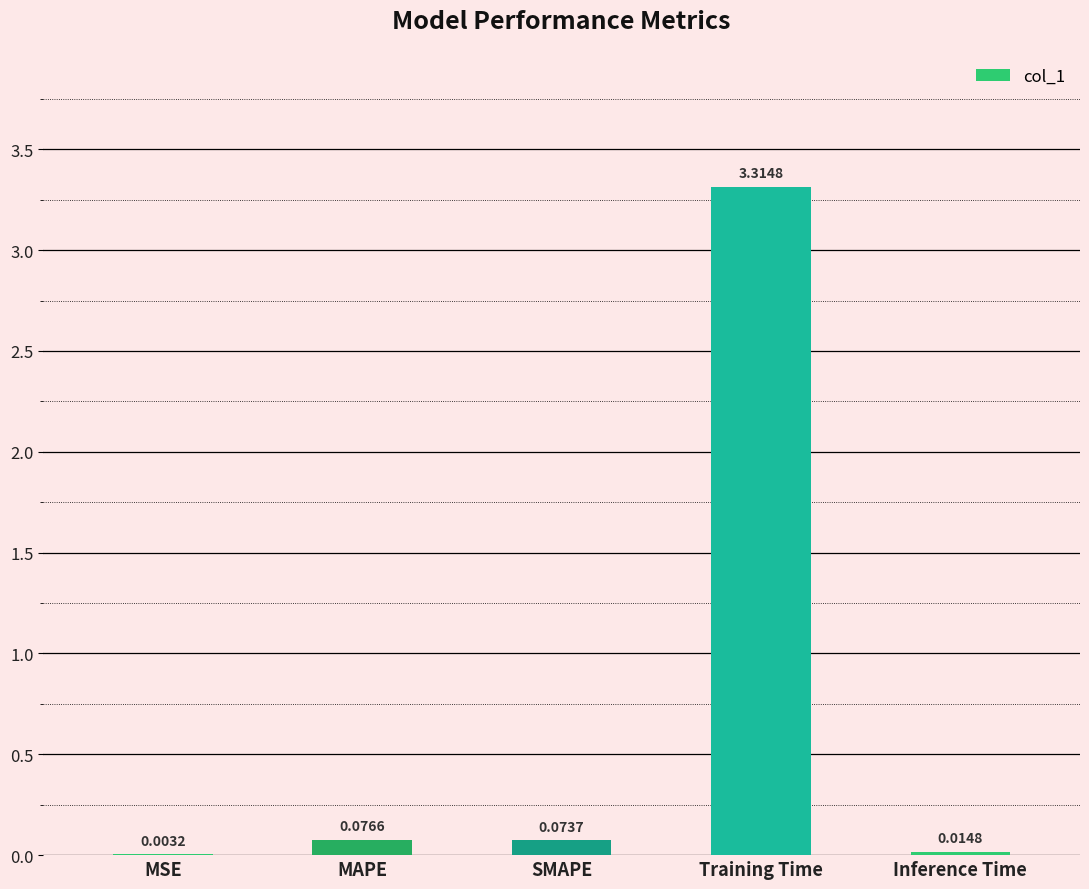

At which label is the value closest to 1?

MAPE